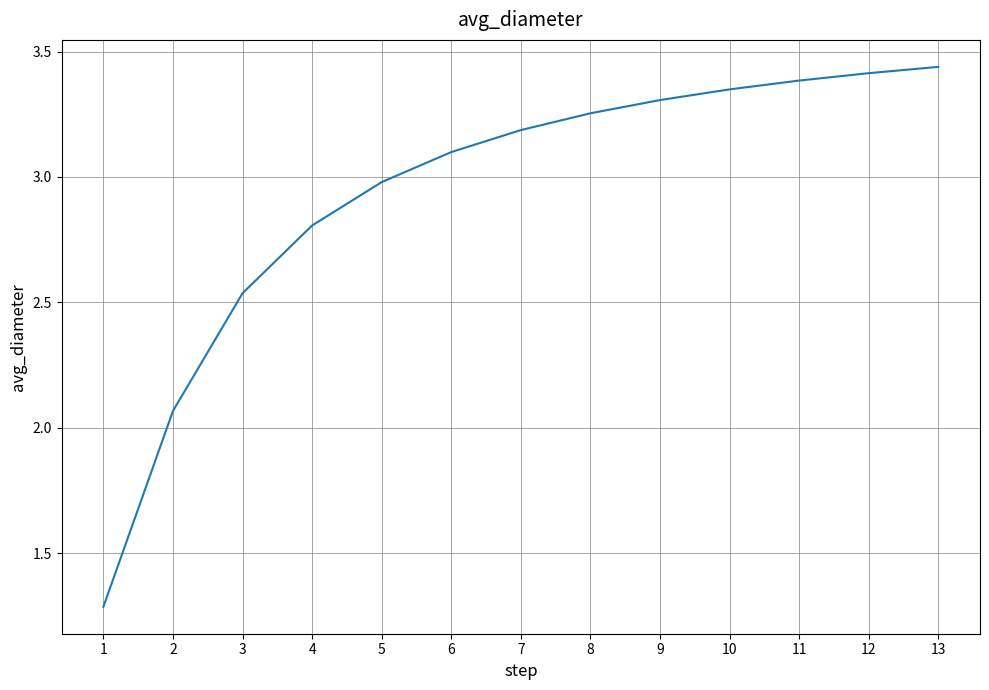

Count the number of categories in the chart.

13